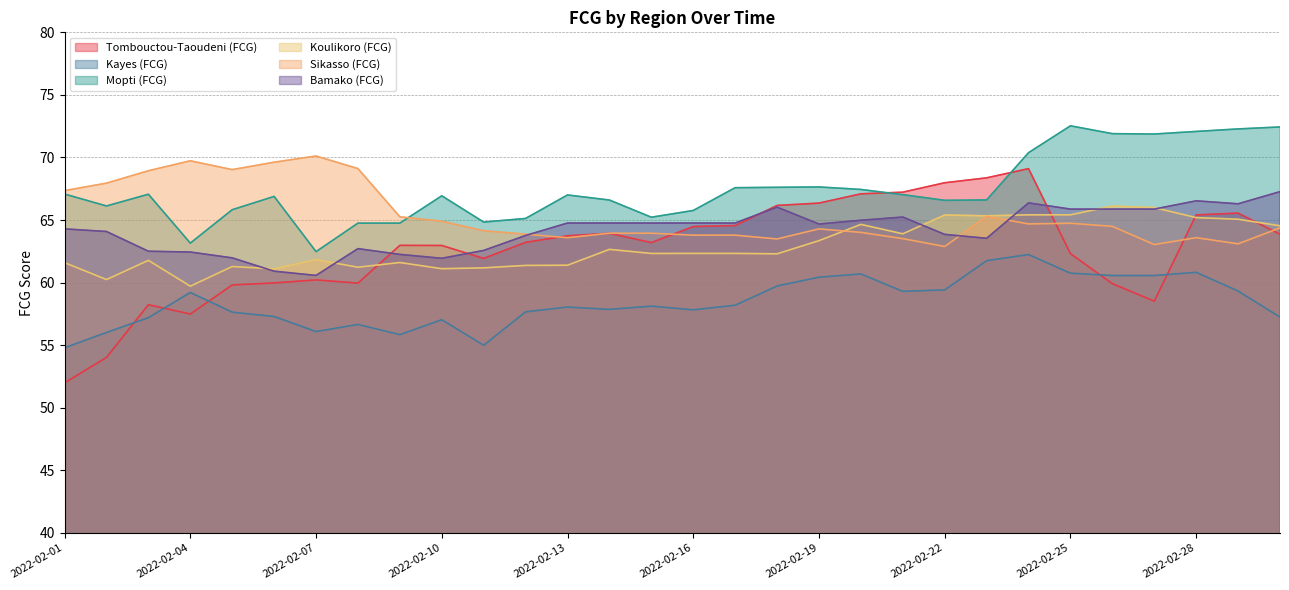

Where is the first local maximum for Koulikoro (FCG)?

2022-02-03